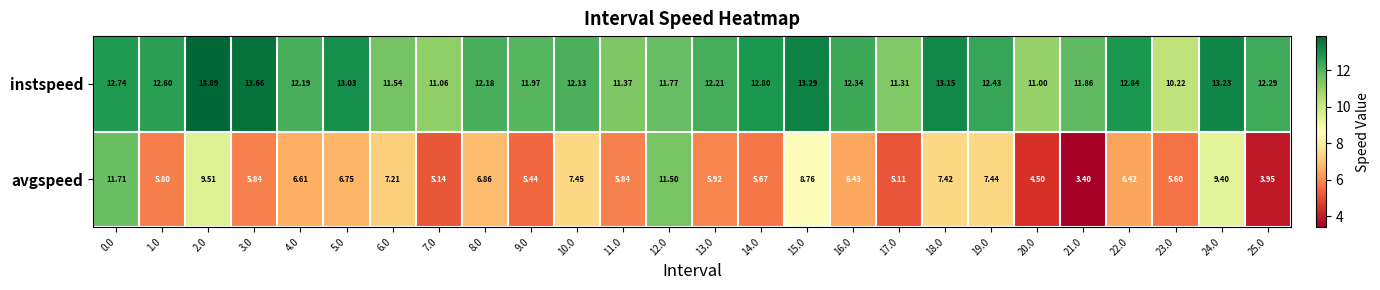

Rank the series at 8.0 from highest to lowest value.

instspeed, avgspeed